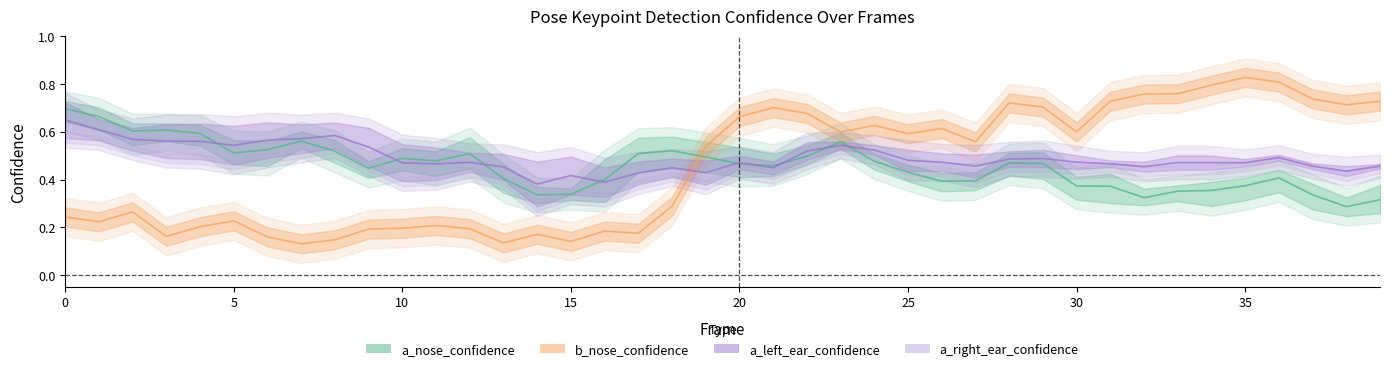

Where is the first local minimum for a_nose_confidence?

5